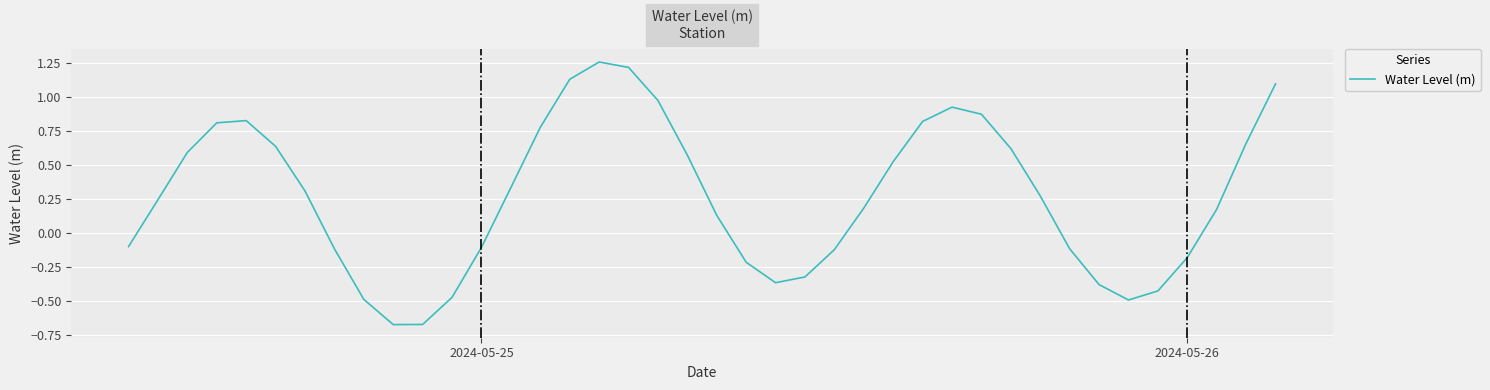

Is this an area chart (filled region under the line)?

No